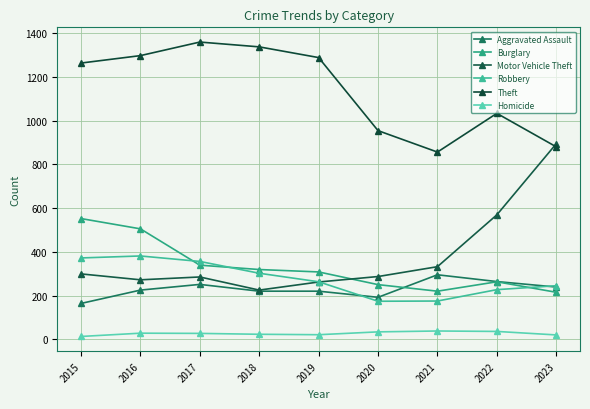

Is the value of Theft at 2023 greater than the value of Motor Vehicle Theft at 2017?

Yes